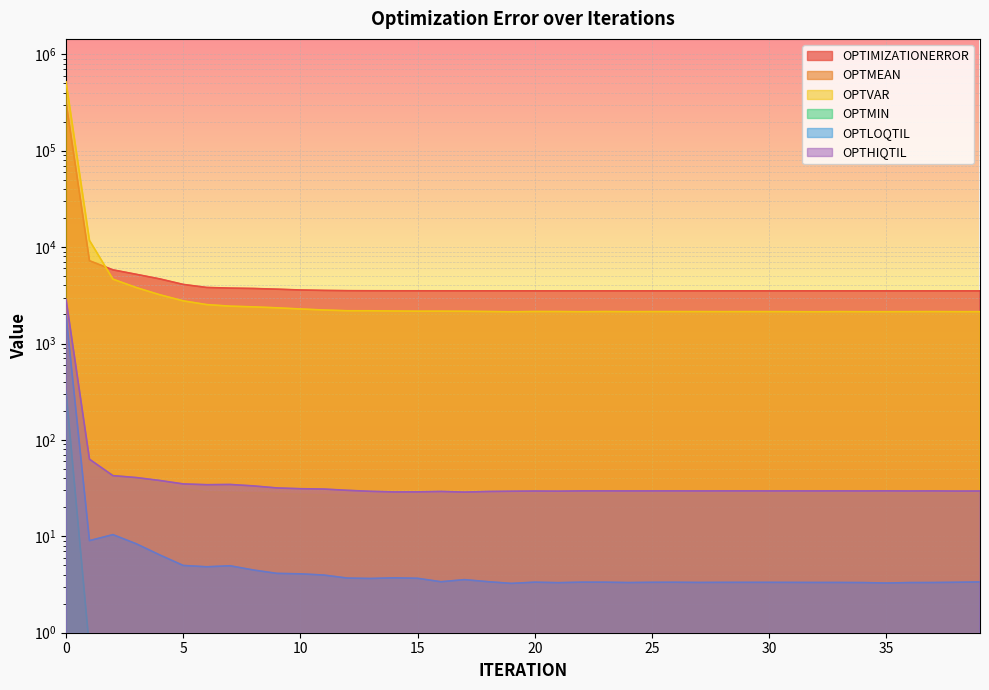

What is the greatest value displayed?

518270.0